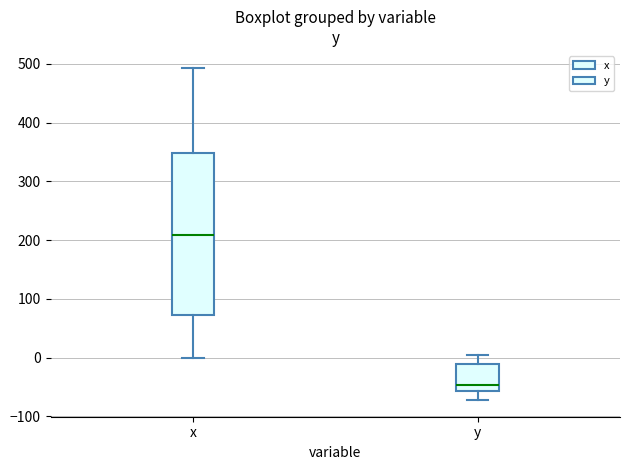

Which box has the lowest median line?

y